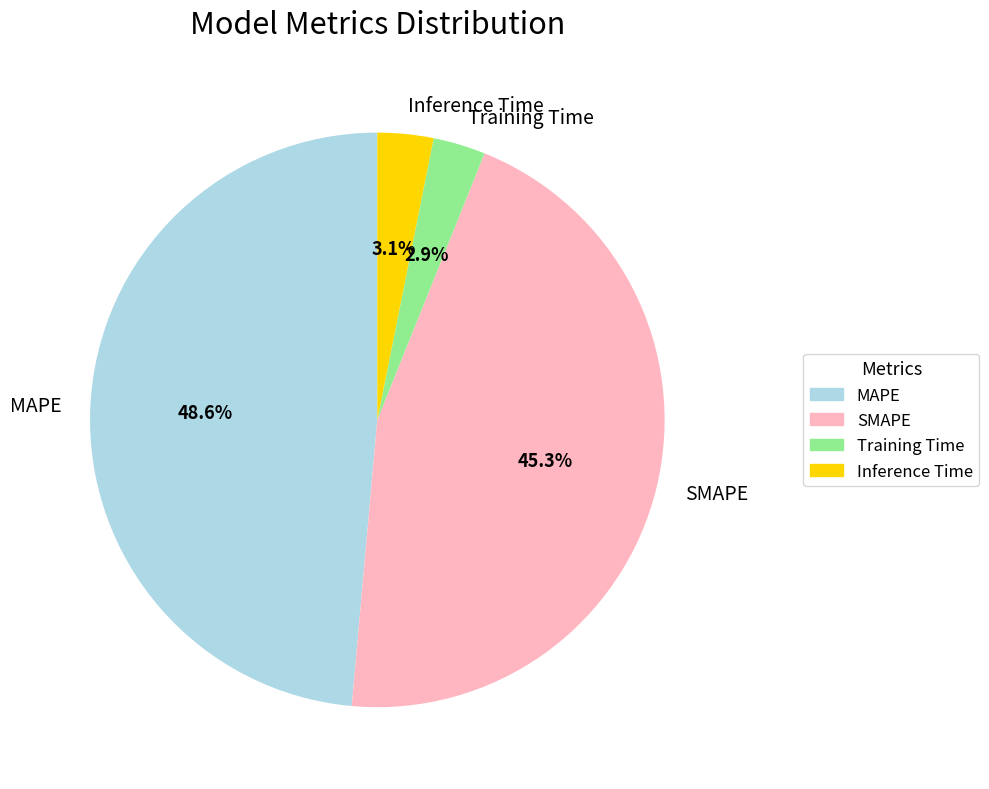

Does SMAPE represent more than half of the total?

No